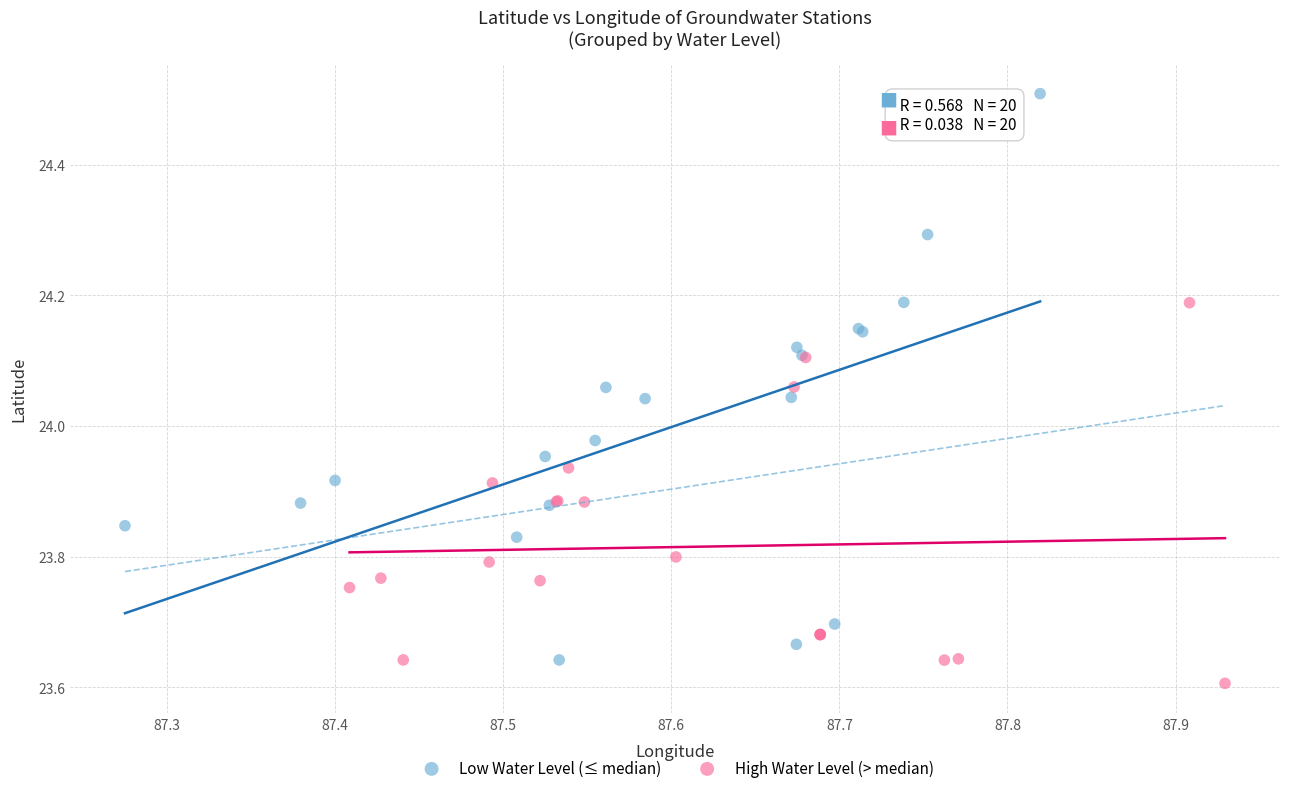

Which series has the widest spread of Y values?

Low Water Level (≤ median)